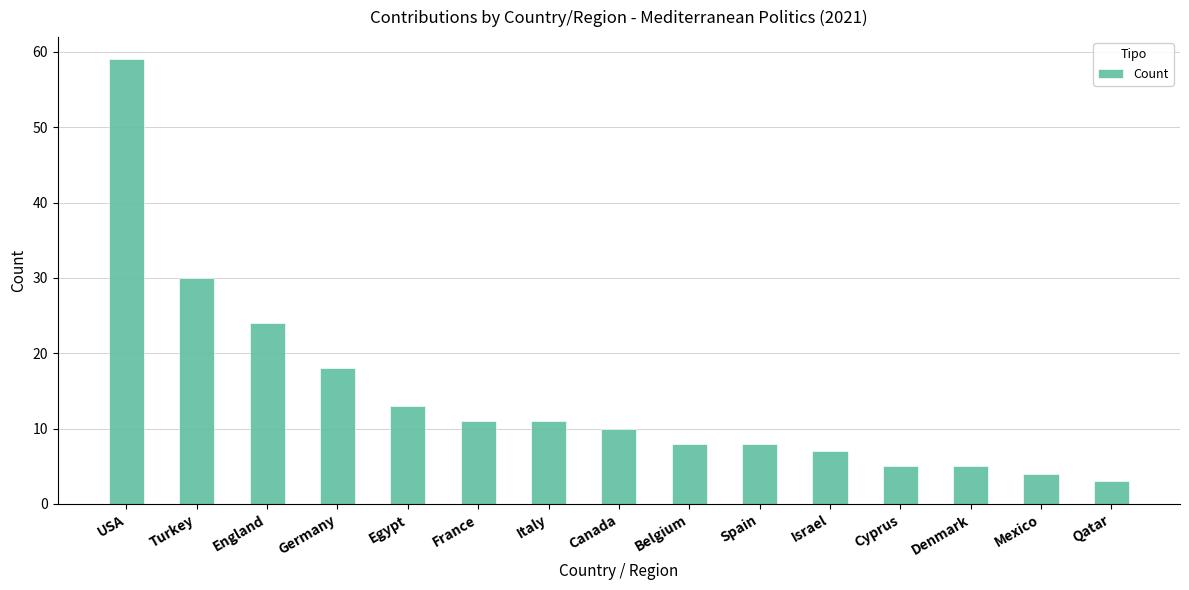

Approximately how many times larger is the value at England compared to Qatar?

8.0